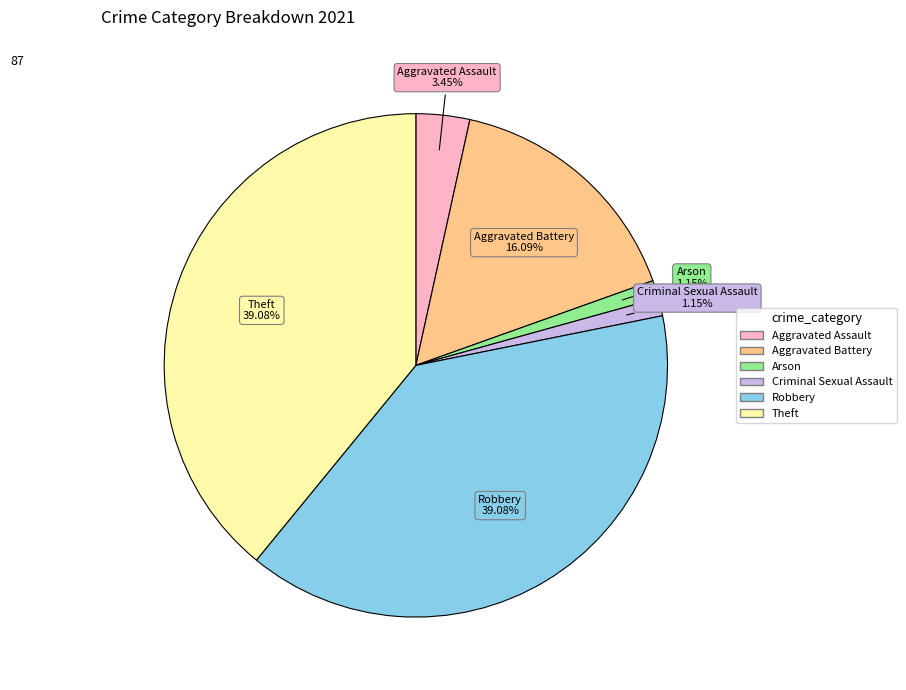

To the nearest percent, what is the average slice percentage?

17%